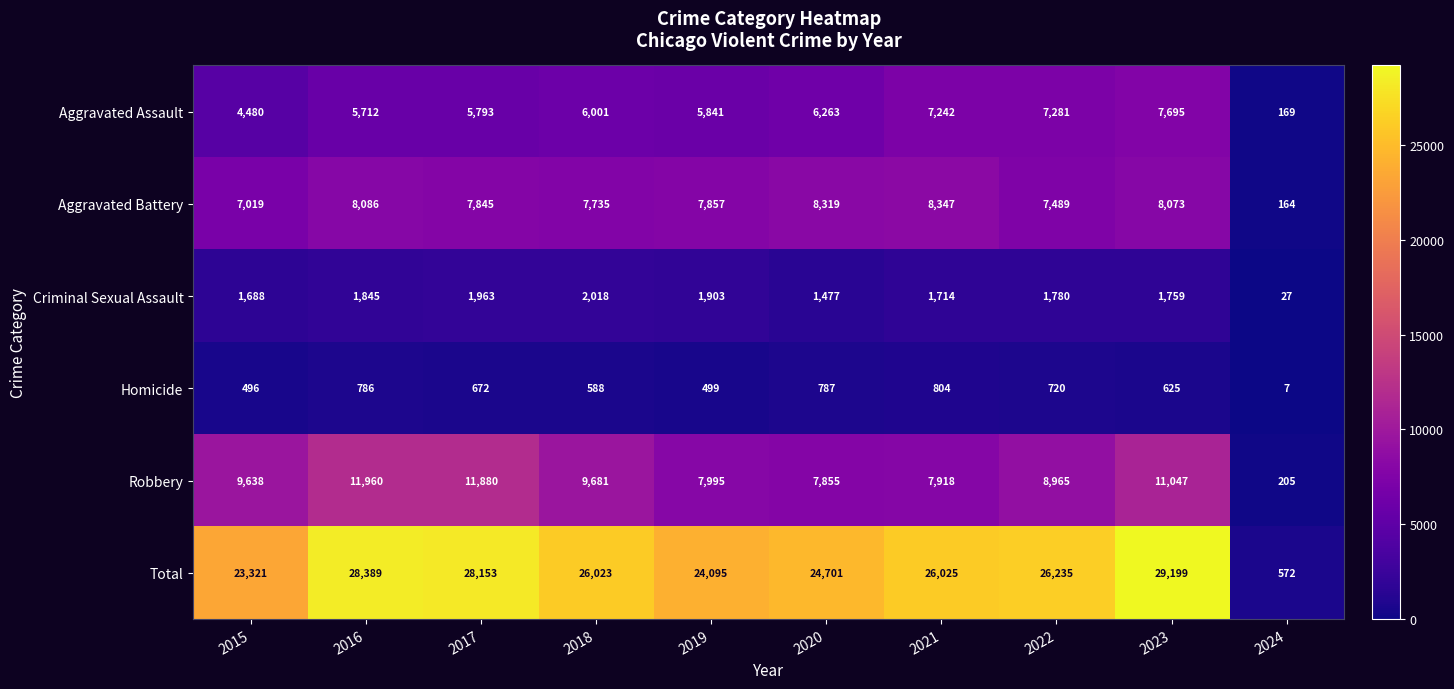

Which series has the largest range (max minus min)?

Total